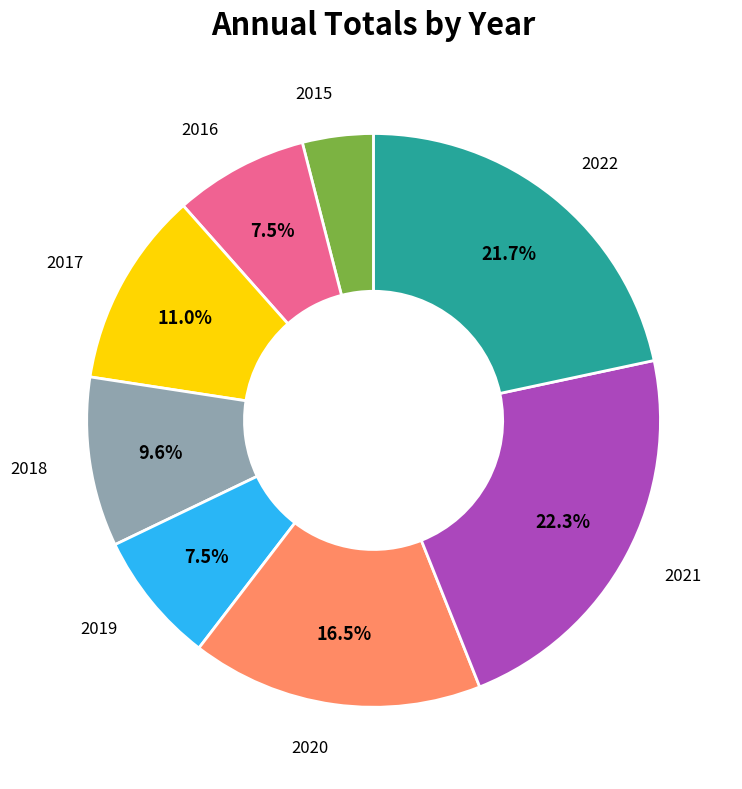

Is there a majority slice in this chart?

No